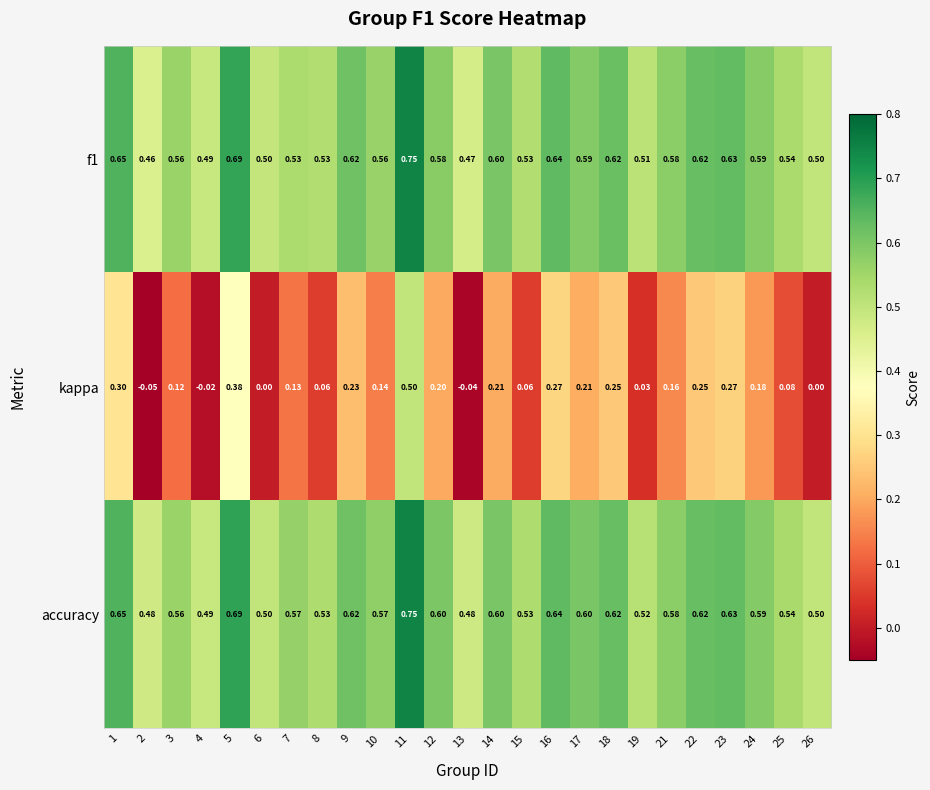

Which series changed the most between 5 and 16?

kappa